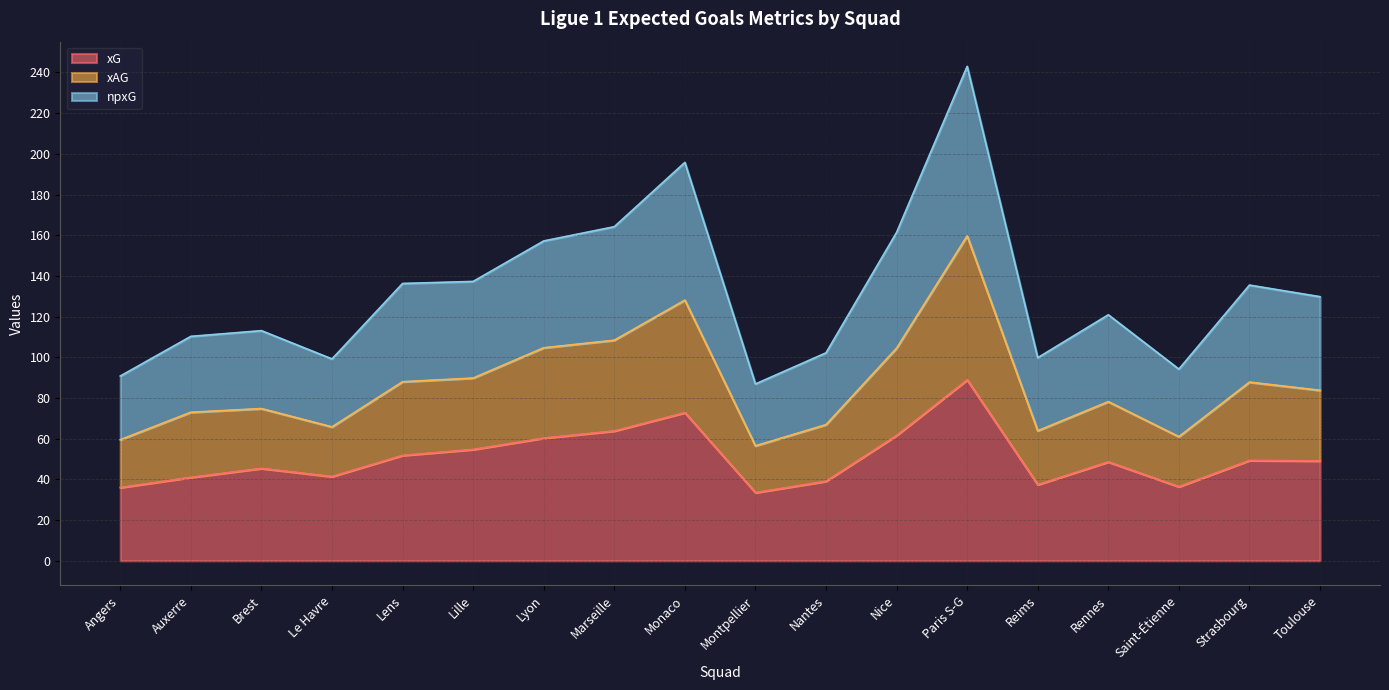

Which series has the widest spread of values?

npxG